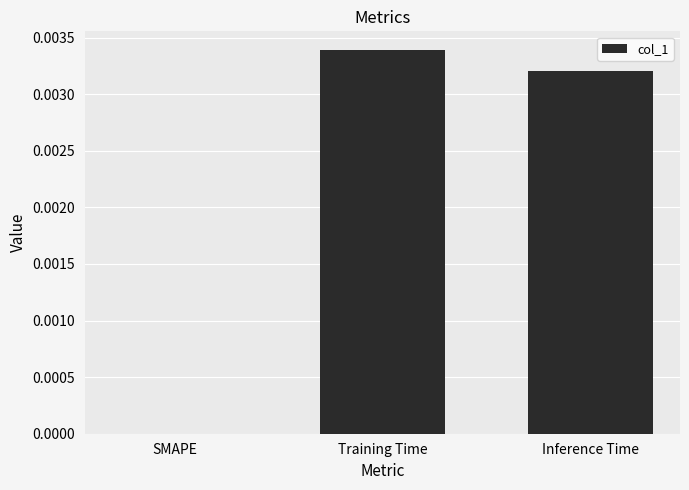

Which has a higher value, SMAPE or Inference Time?

Inference Time